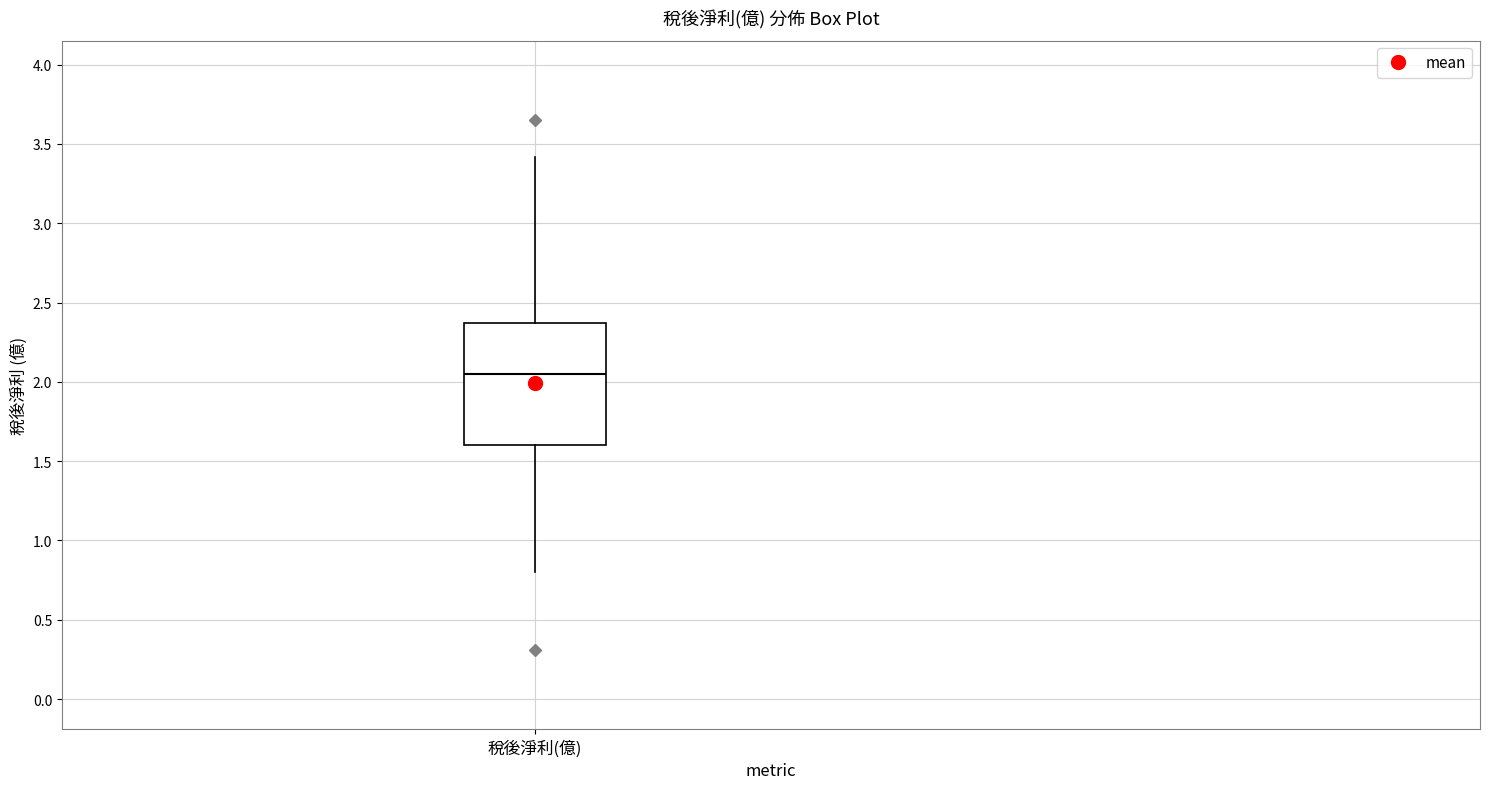

Read this box plot against the y-axis: the position of the median line, the range covered by the box, and the ends of both whiskers. The values are not printed on the chart, so give them approximately, as read against the axis.

median 2.05, box 1.60 to 2.35, whiskers 0.80 to 3.40